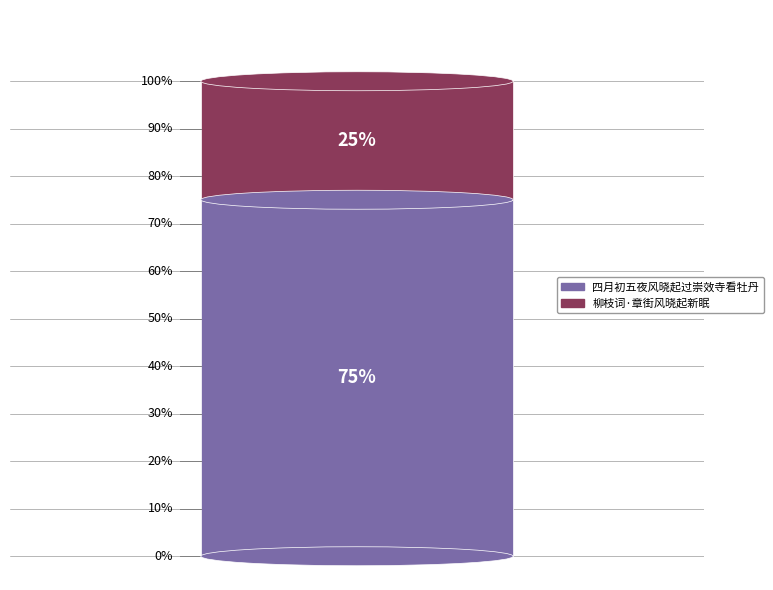

Do 四月初五夜风晓起过崇效寺看牡丹 and 四月初五夜风晓起过崇效寺看牡丹 together represent more than half of the pie?

Yes